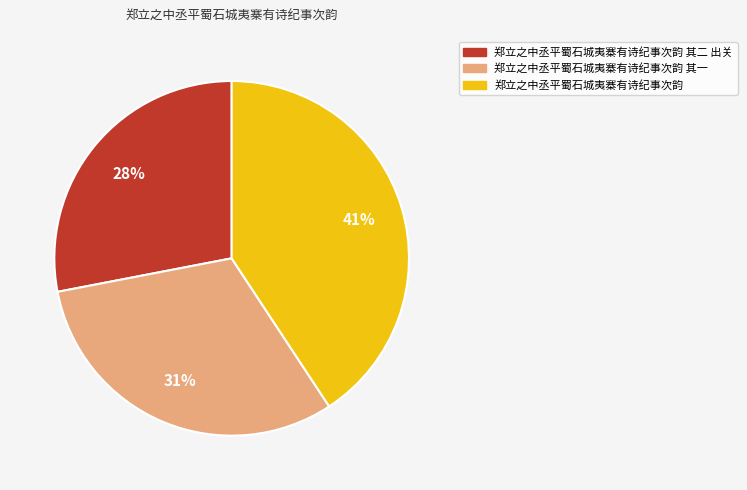

How many slices are in this pie chart?

3